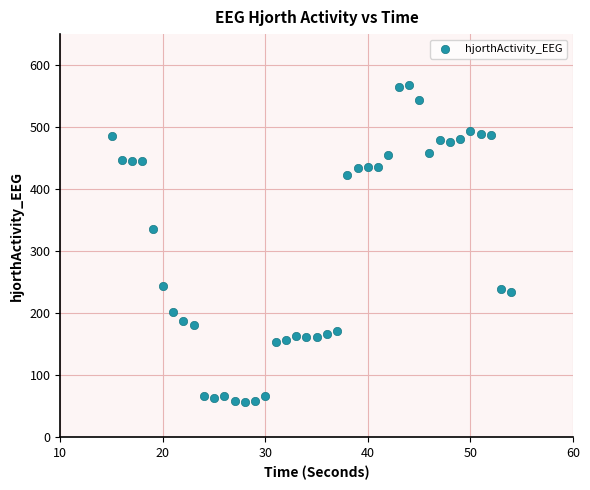

What is the range of X values (max minus min)?

39.0